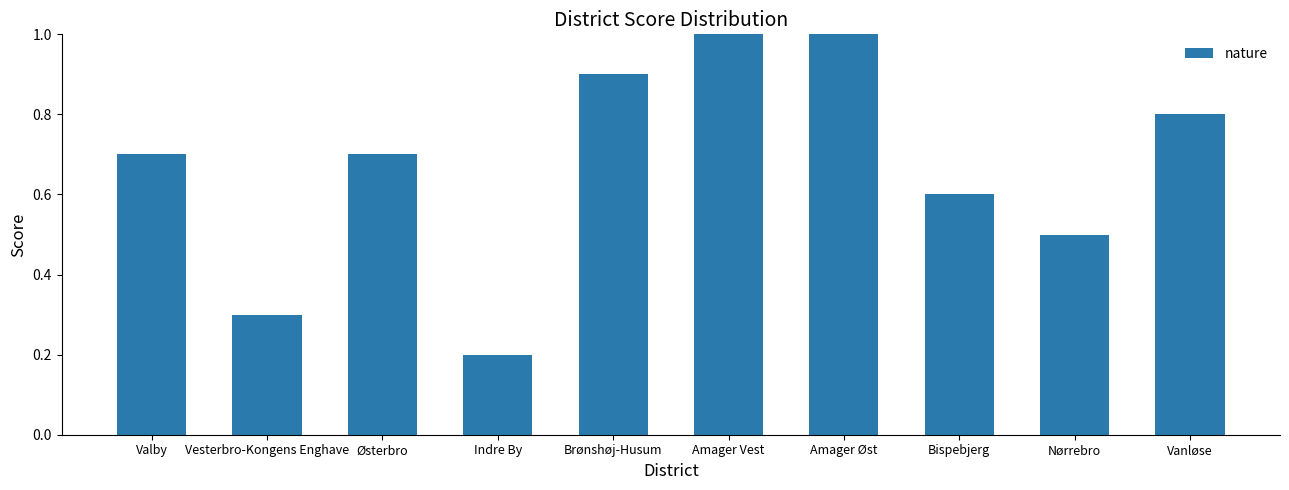

What is the value of the 9th bar from the left?

0.5